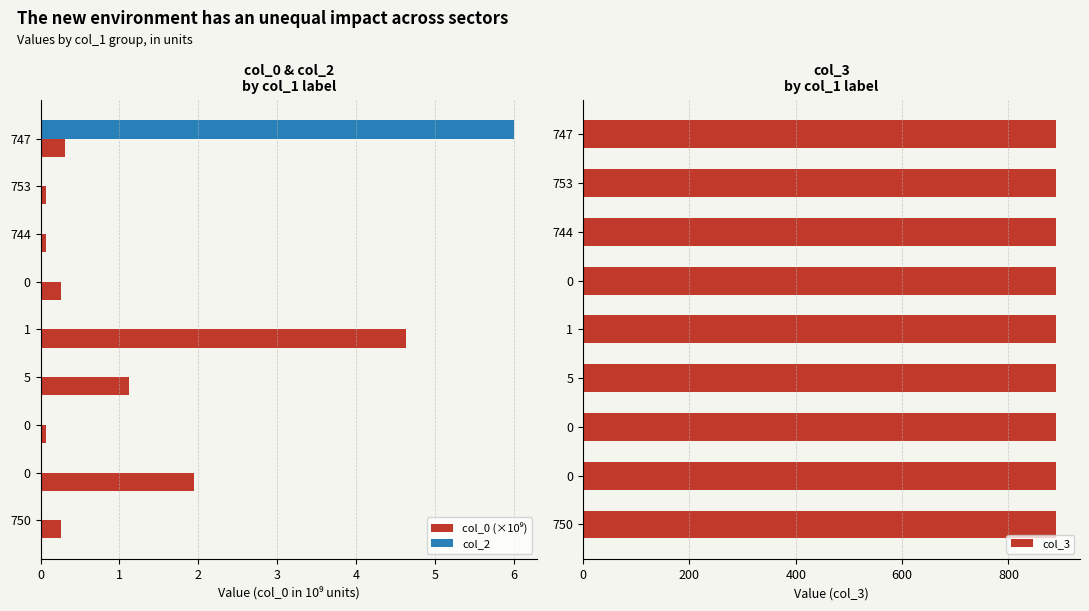

How many series are shown in this chart?

3